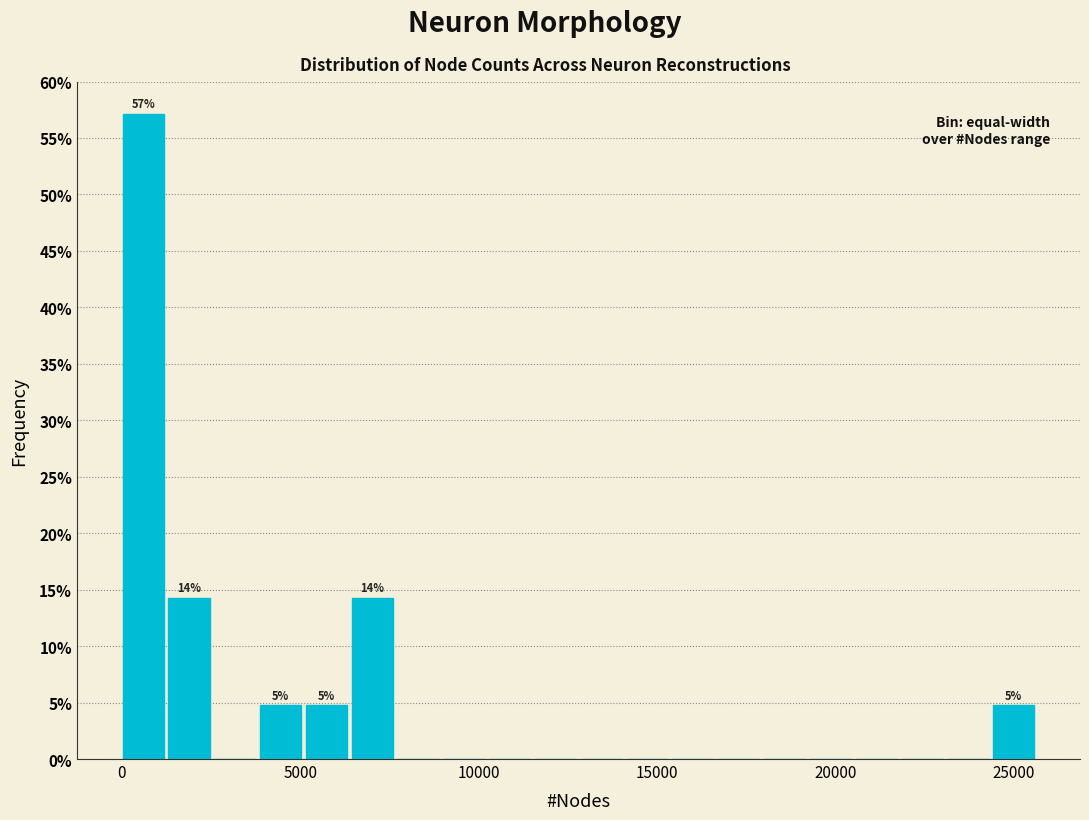

Around what value on the x-axis is the tallest bar? Give the approximate position of its centre, as read against the axis.

500